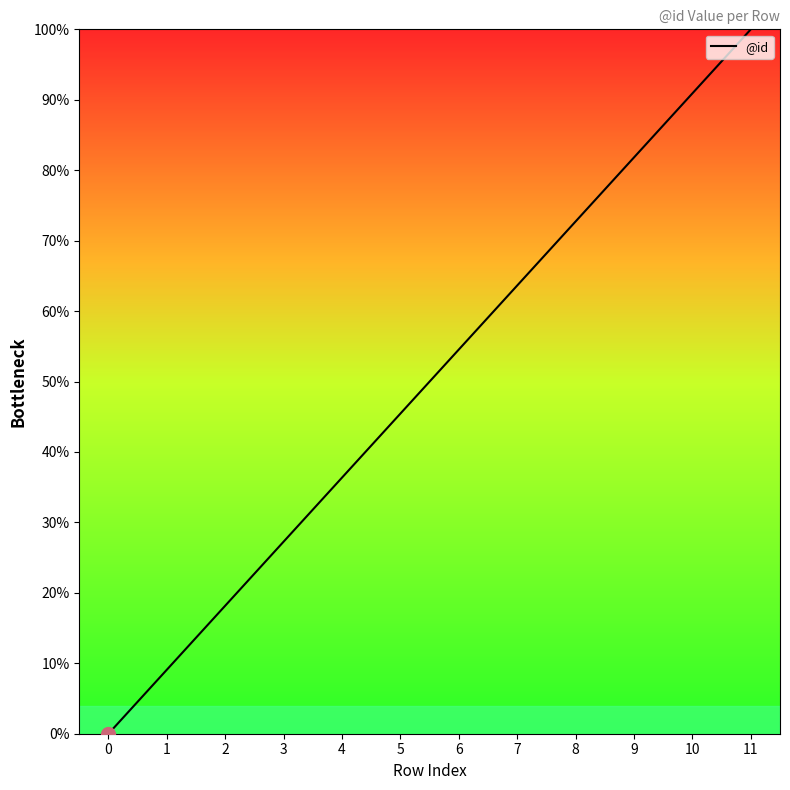

True or false: the data has more than 2 interior local peaks.

False